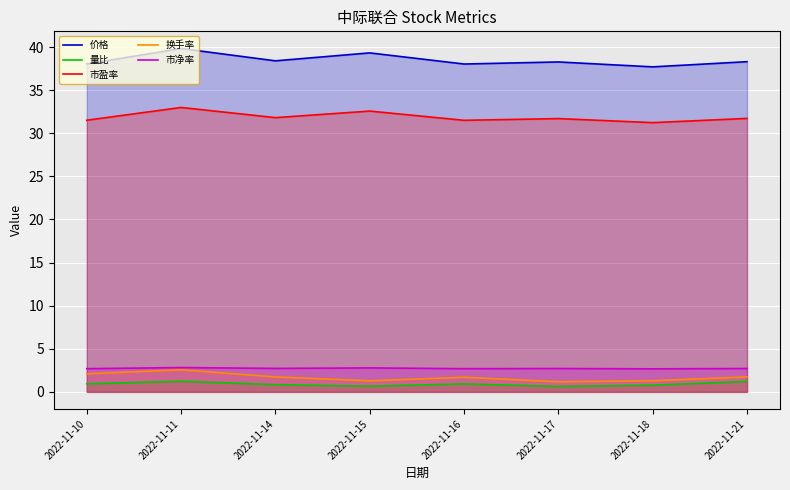

Rank the series at 2022-11-18 from lowest to highest value.

量比, 换手率, 市净率, 市盈率, 价格